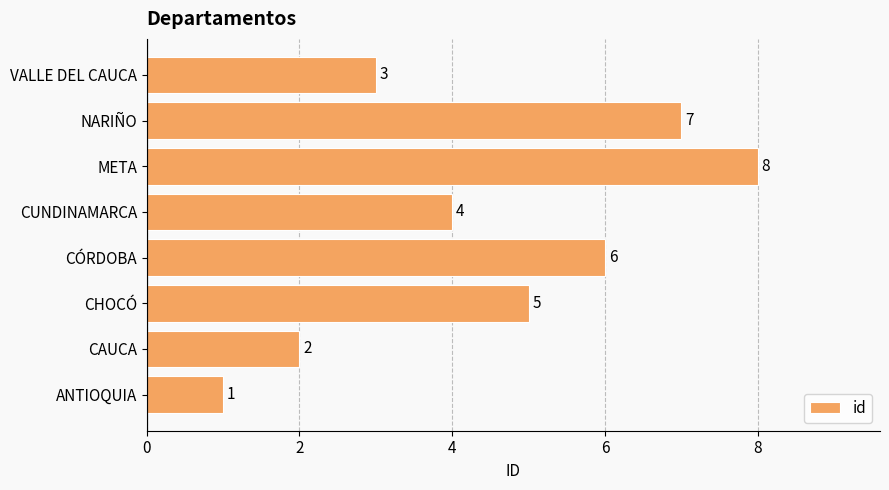

What is the ratio of the value at CHOCÓ to the value at NARIÑO?

0.7